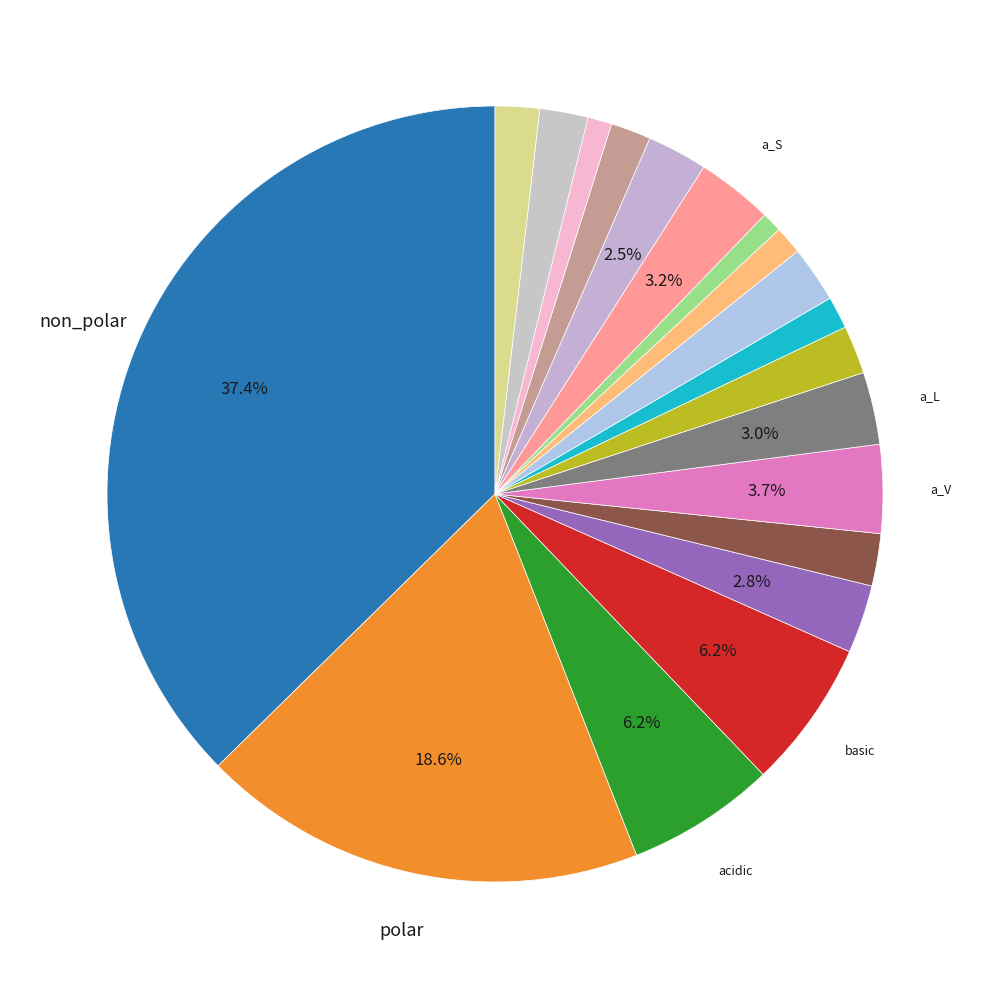

Which category has the smallest portion of the pie?

a_W